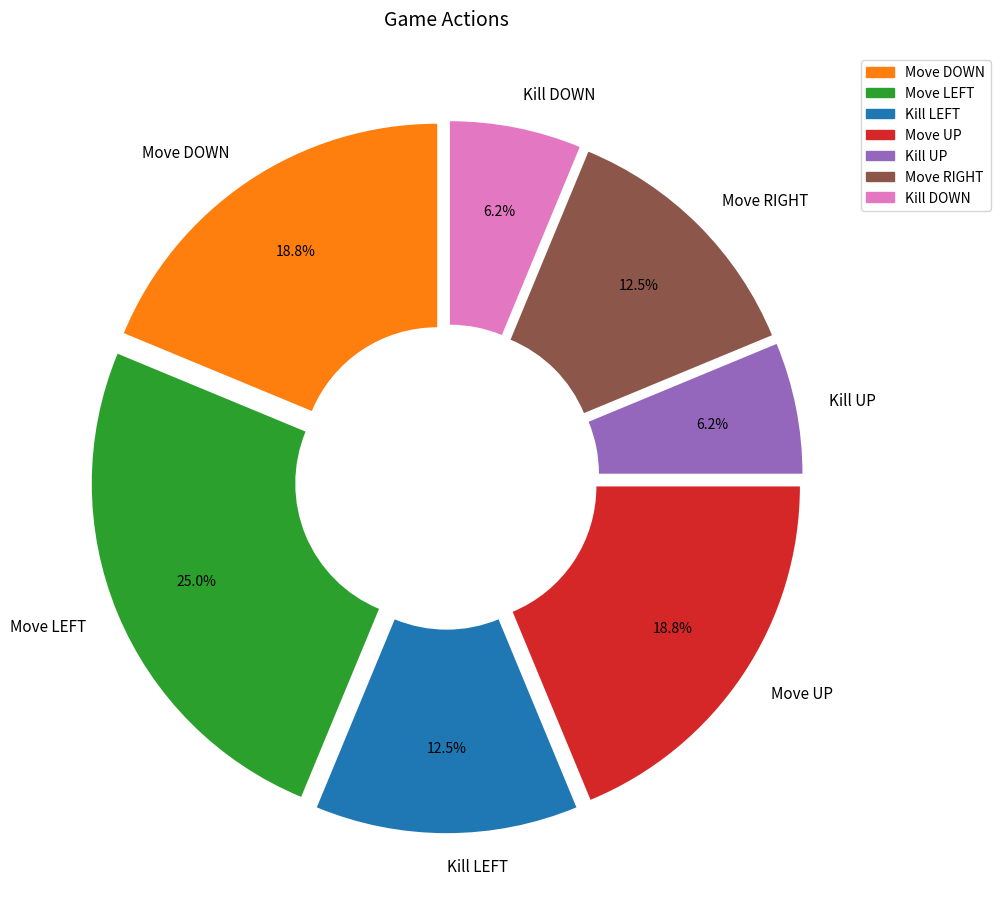

Count the number of slices in the pie.

7